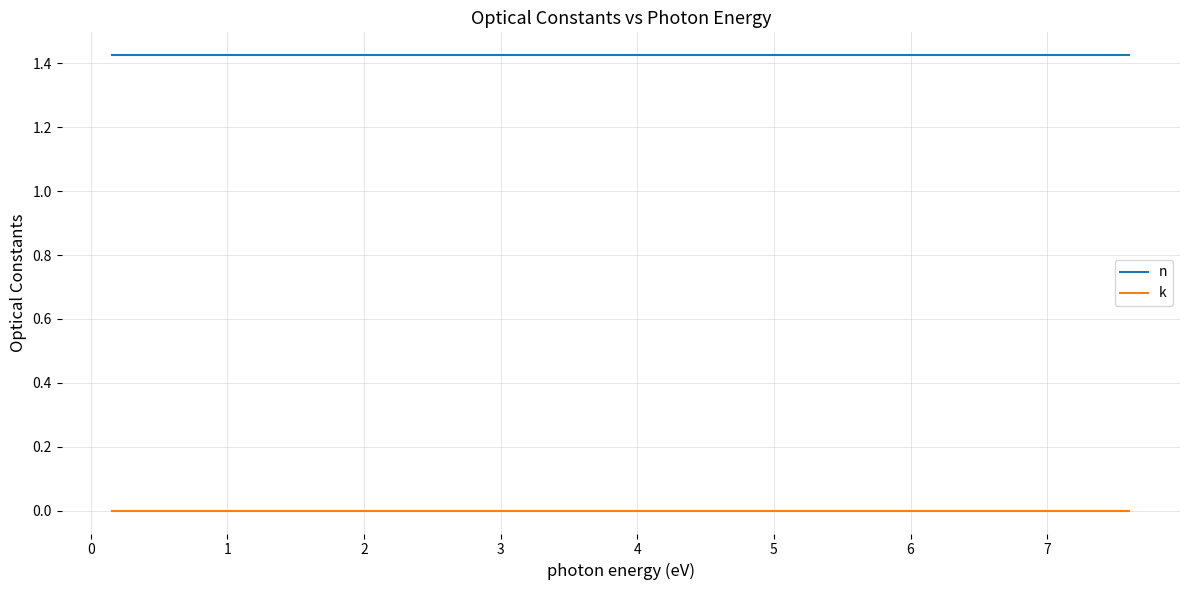

Which series has the largest total across all categories?

n